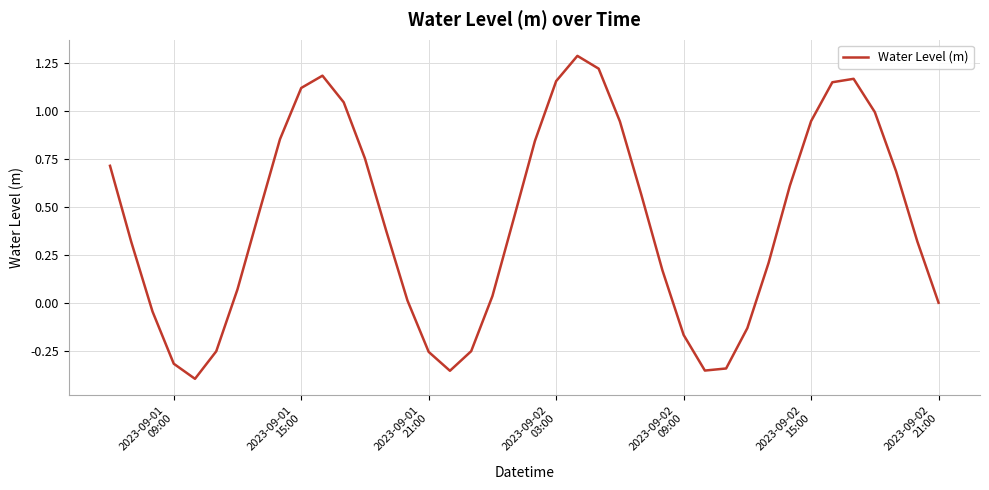

What is the difference between the maximum and minimum values?

1.7